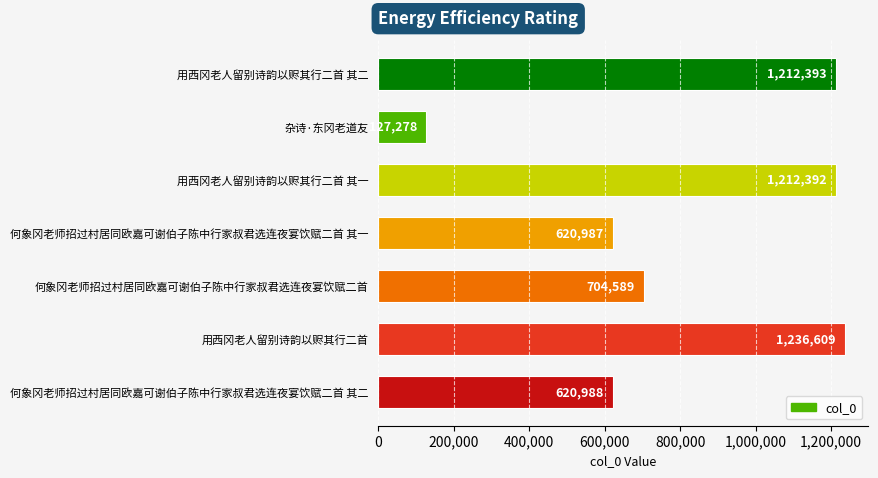

True or false: the data shows 1212392 at 用西冈老人留别诗韵以赆其行二首 其一.

True